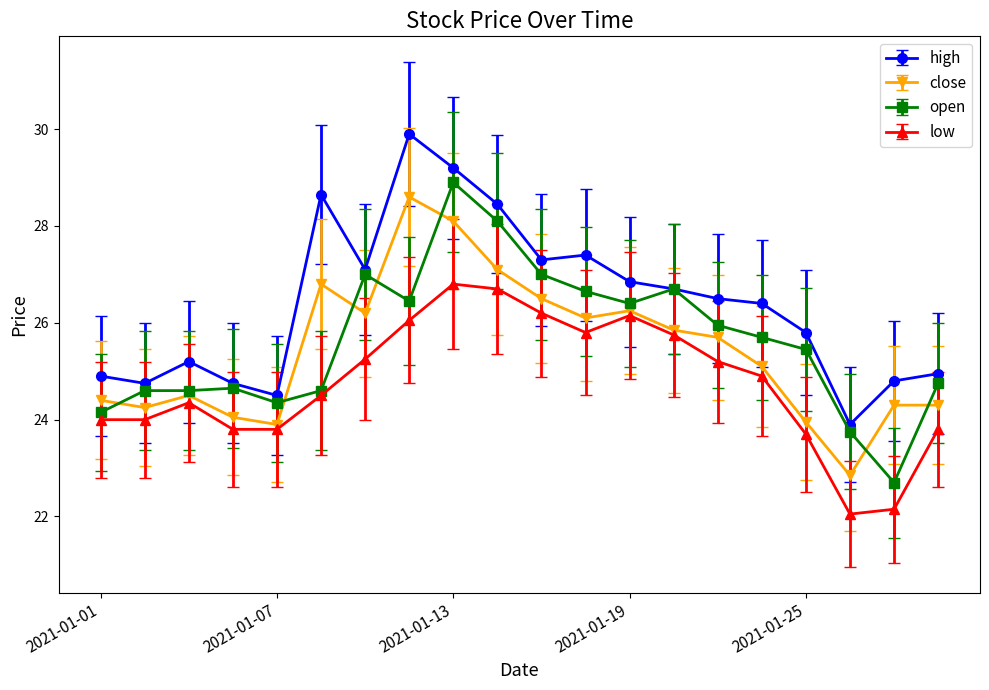

What is the value of the close point at the 3rd from the left?

24.5